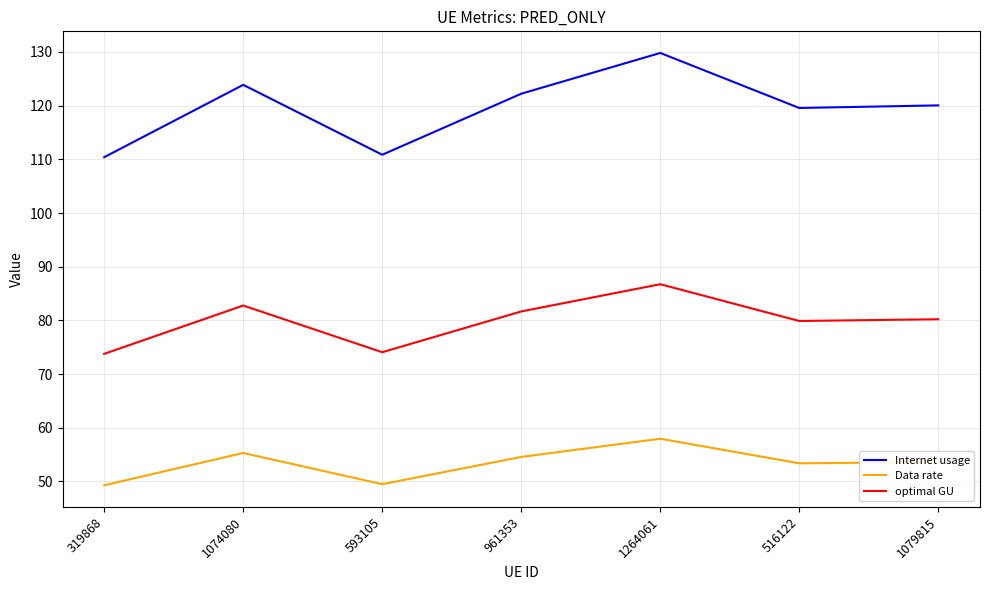

How many interior local peaks does the Data rate series have?

2